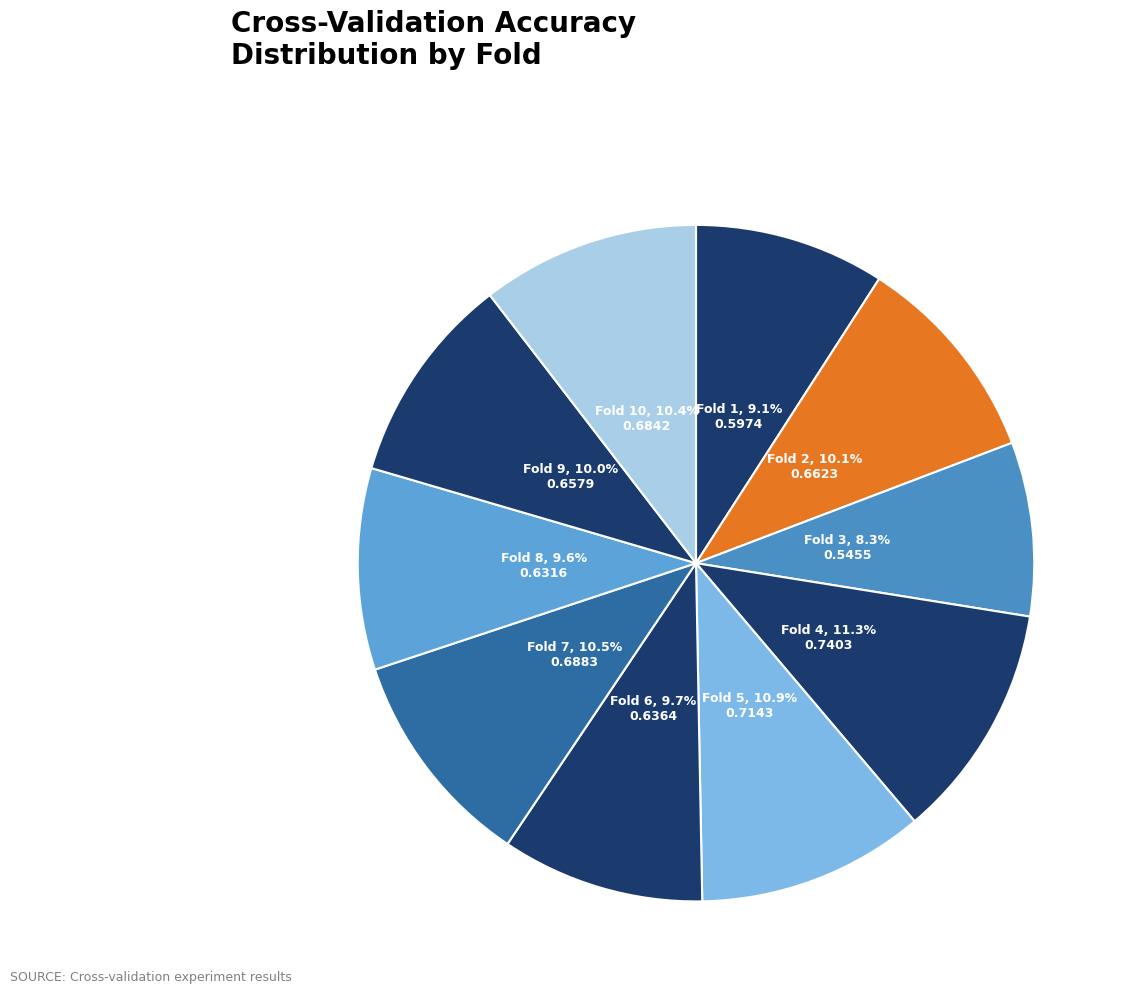

Is there any slice that represents more than half of the pie?

No